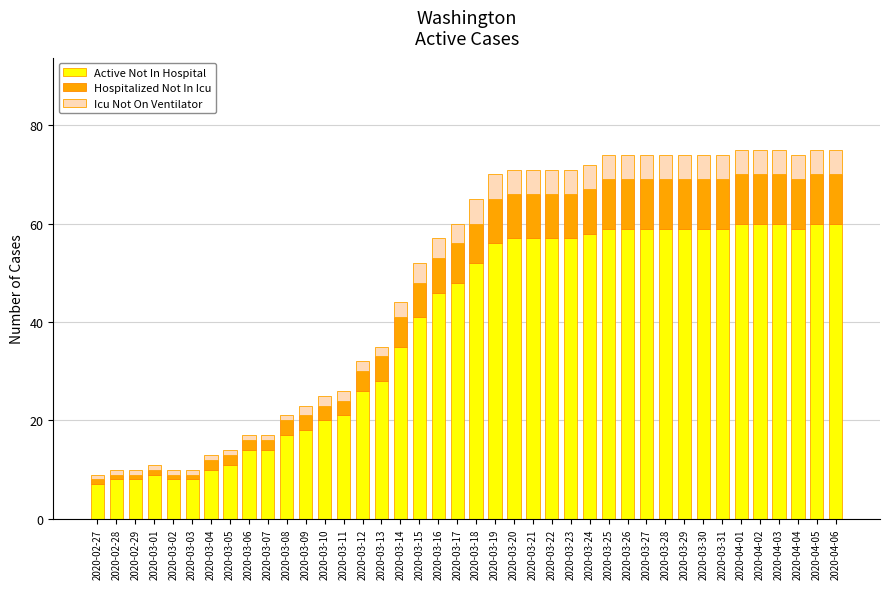

What is the highest value of the Active Not In Hospital series?

60